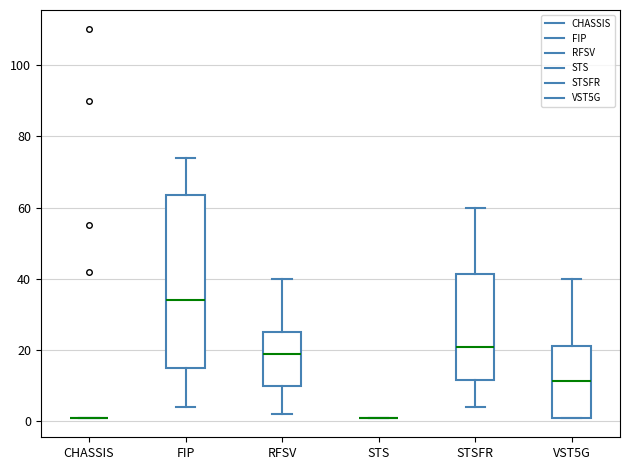

Which box is the tallest, from its lower edge to its upper edge?

FIP